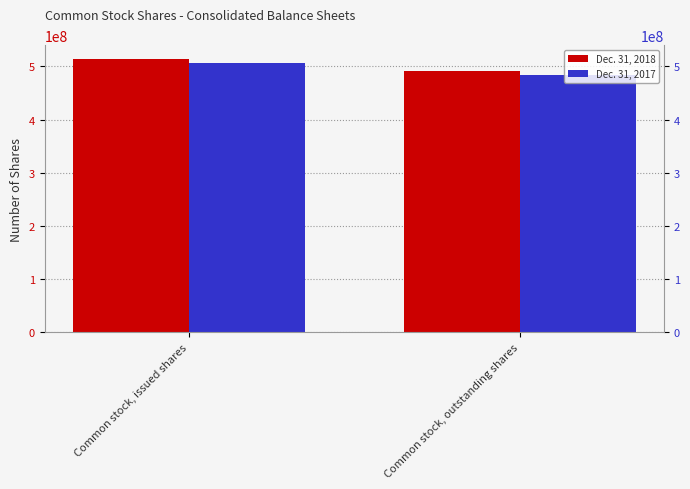

Count the number of data series in this chart.

2